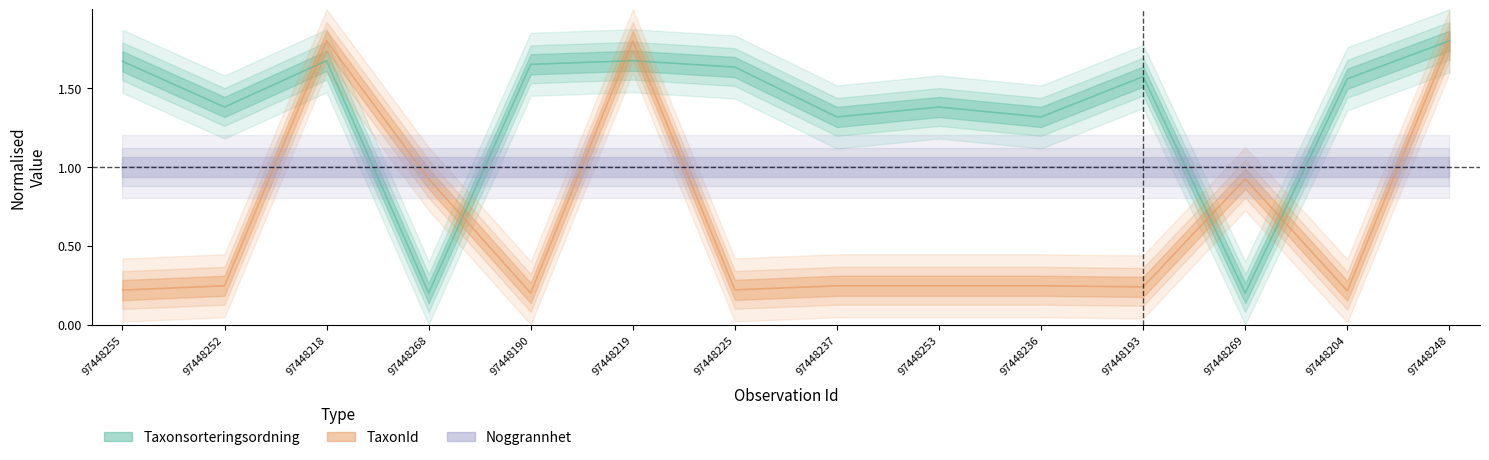

Which series changed the most between 97448252 and 97448253?

Taxonsorteringsordning